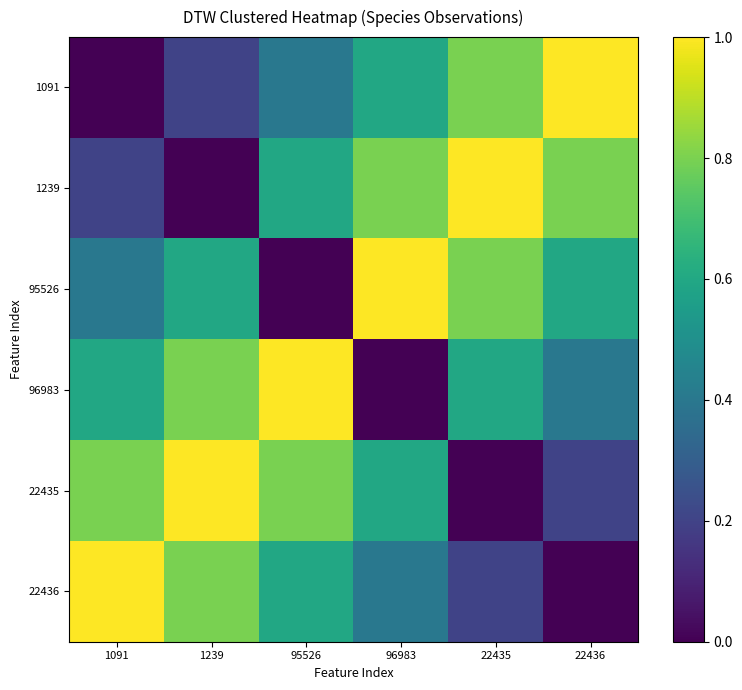

How many series are shown in this chart?

6